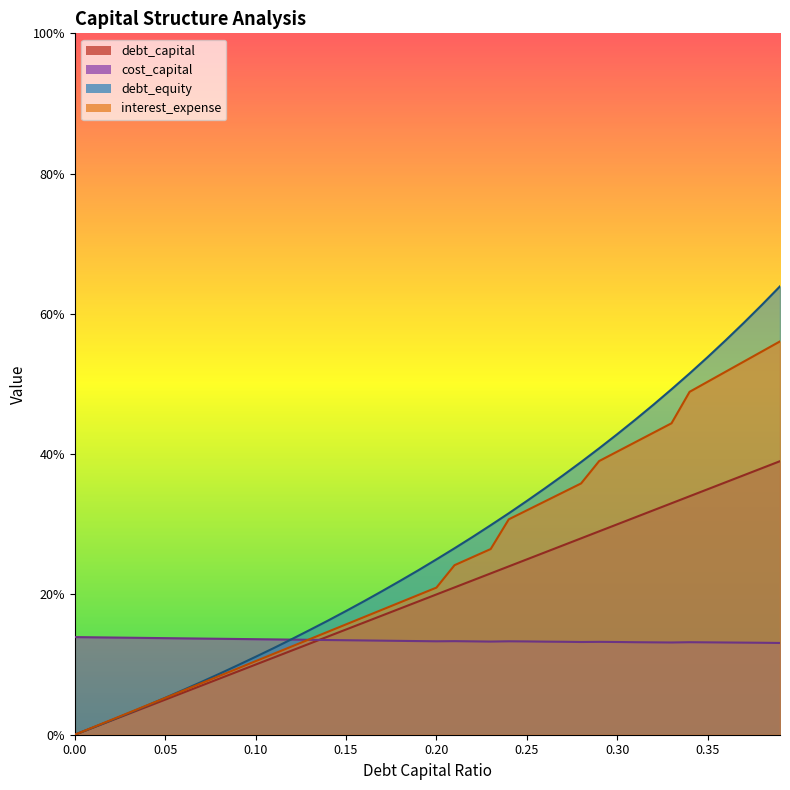

What is the sum of the debt_capital values at 0.08 and 0.1?

0.2